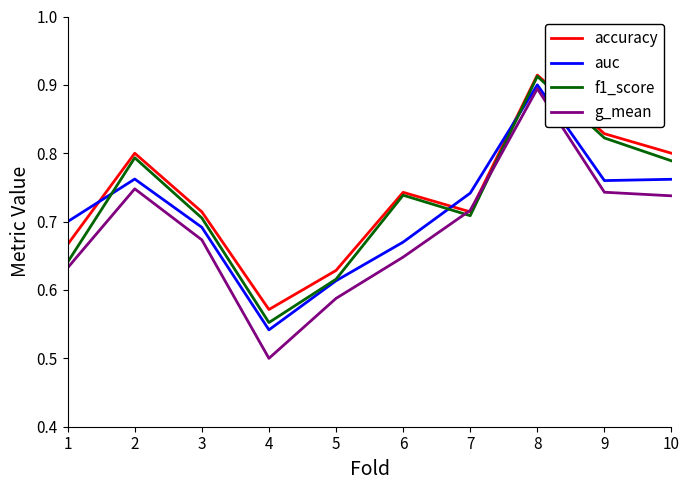

Count the number of data series in this chart.

4